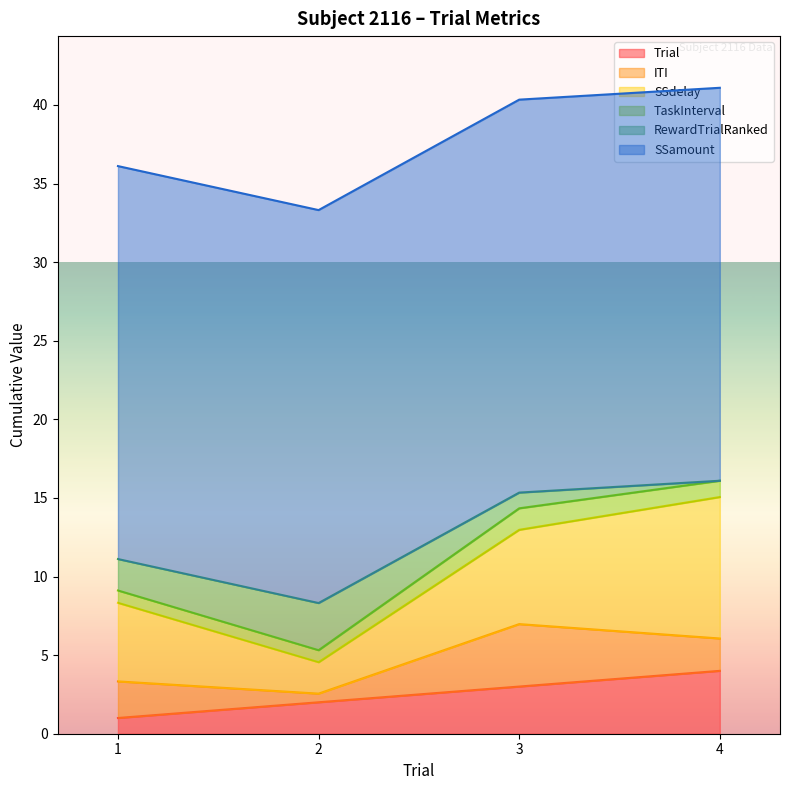

Which series has the largest total across all categories?

SSamount